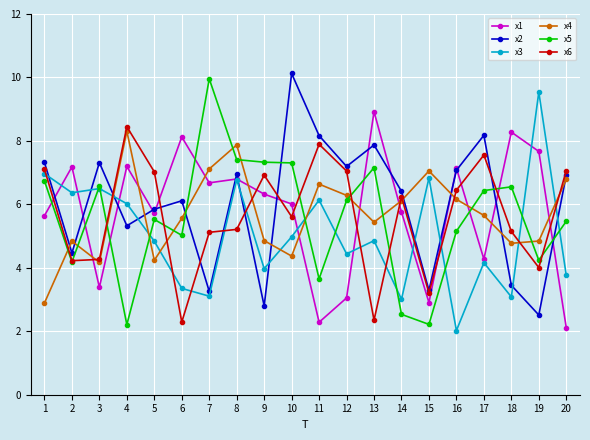

Where do x5 and x1 first cross each other?

1 and 2